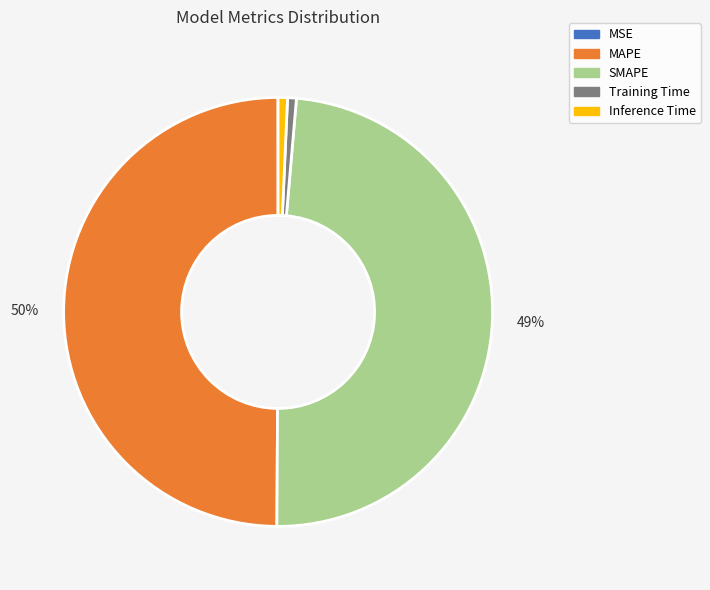

To the nearest percent, what is the difference between the MAPE and Training Time slice percentages?

49%